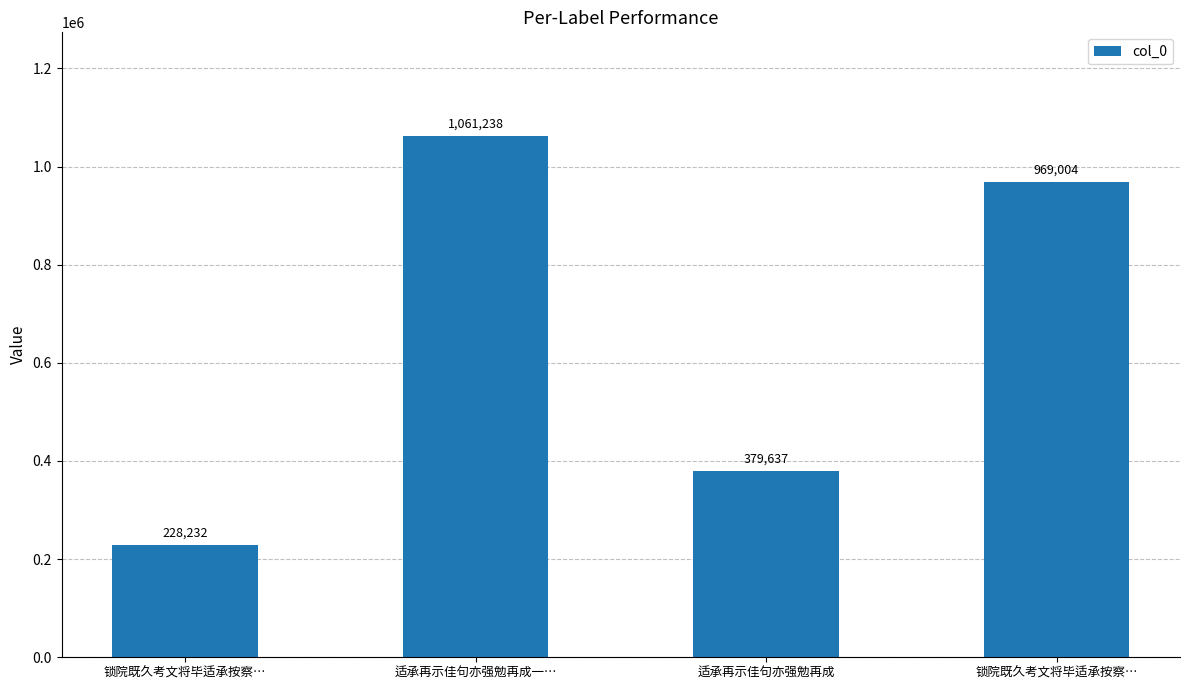

Where is the data nearest to the value 644735?

适承再示佳句亦强勉再成